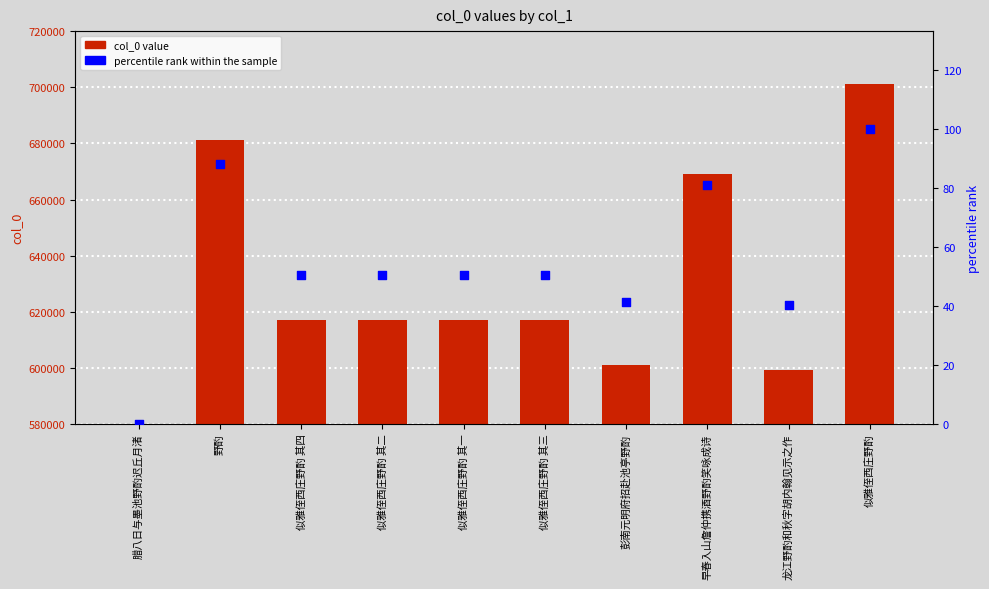

At how many categories does at least one series exceed -23964?

10